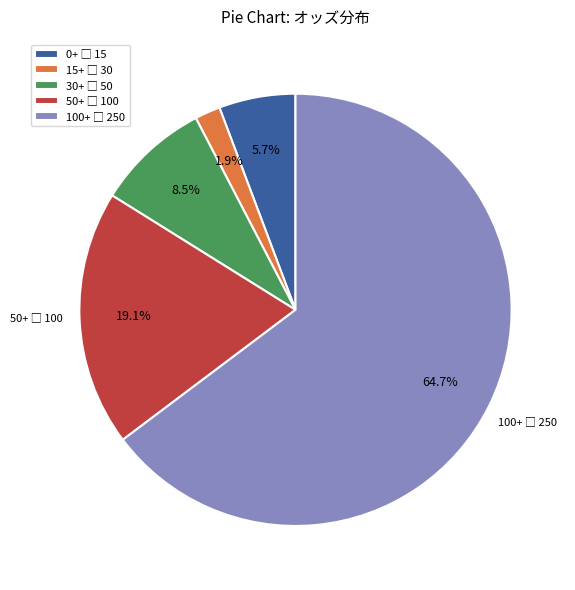

Does any single category account for the majority?

Yes